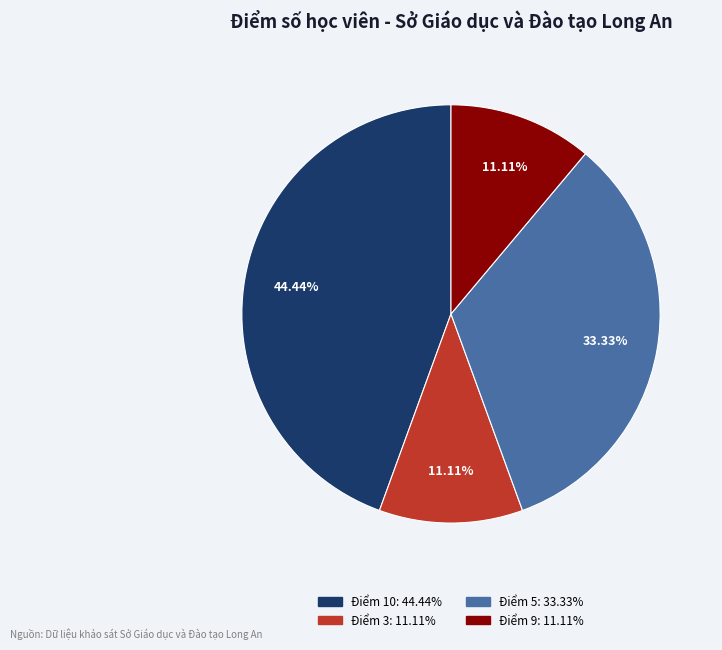

Is there any slice that represents more than half of the pie?

No